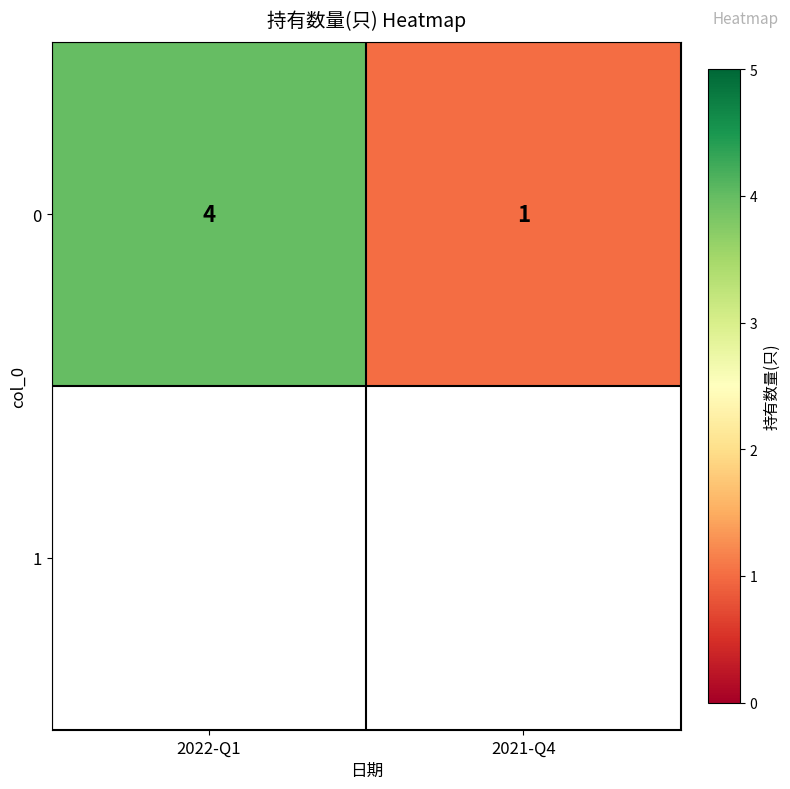

List the labels in order of value, smallest first.

2021-Q4, 2022-Q1